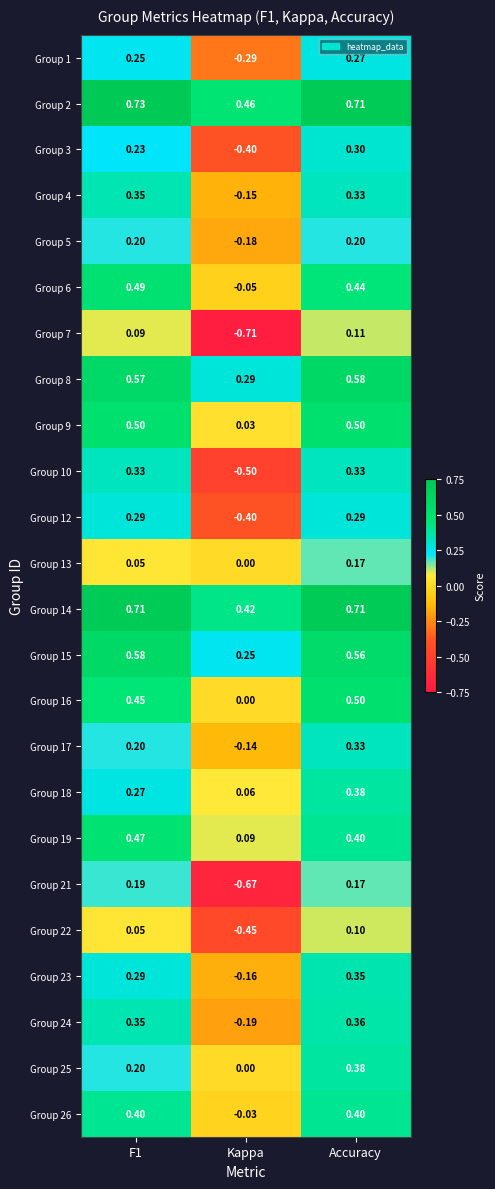

How many data points does each series have?

3